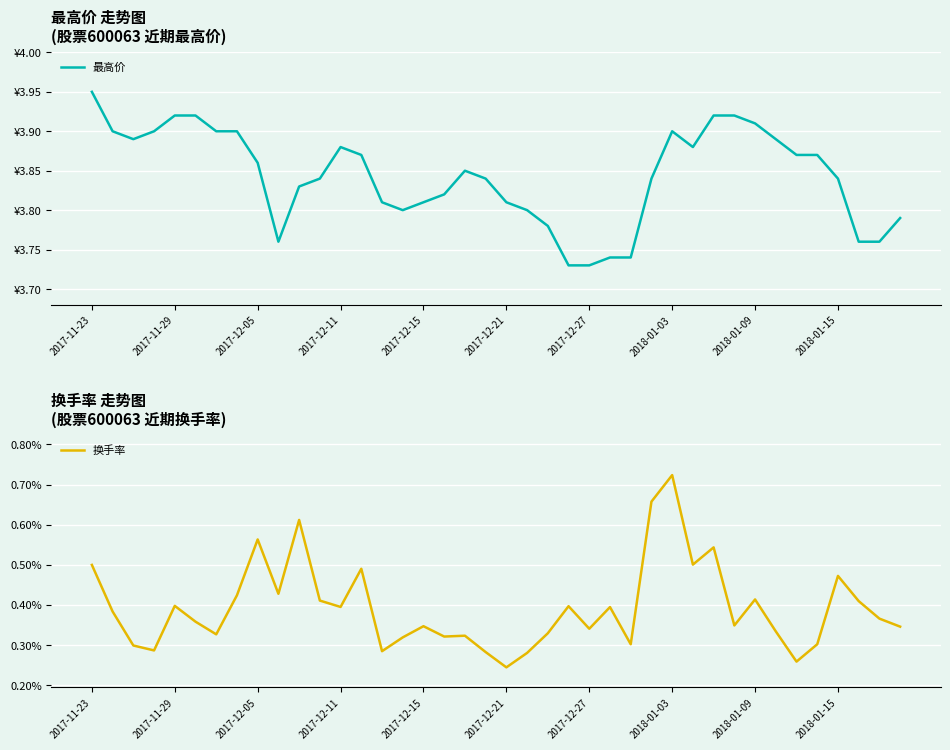

At which category does 换手率 reach its first local peak?

2017-11-29